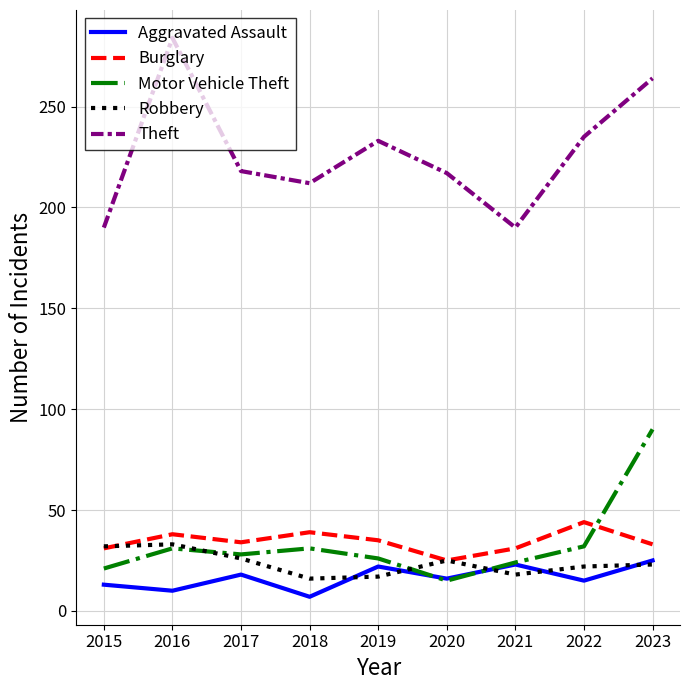

At which category does the chart reach its peak across all series?

2016